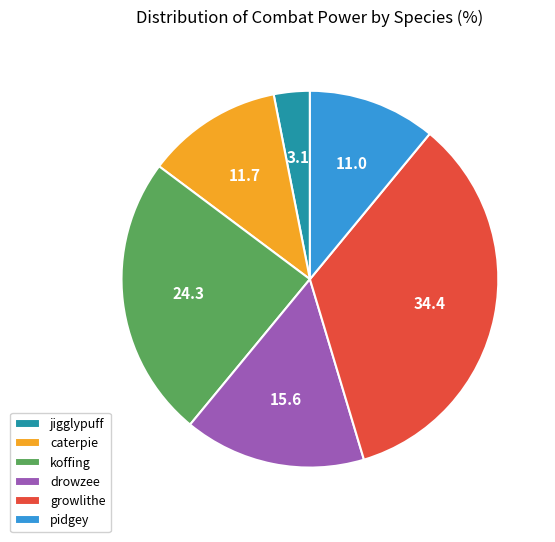

Is it true that jigglypuff is 3% of the pie?

True